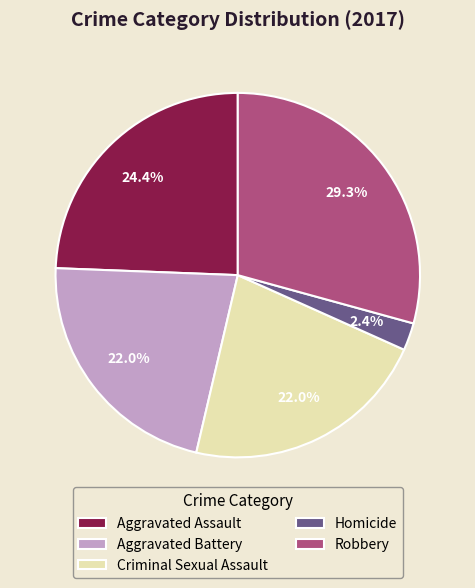

Is there any slice that represents more than half of the pie?

No